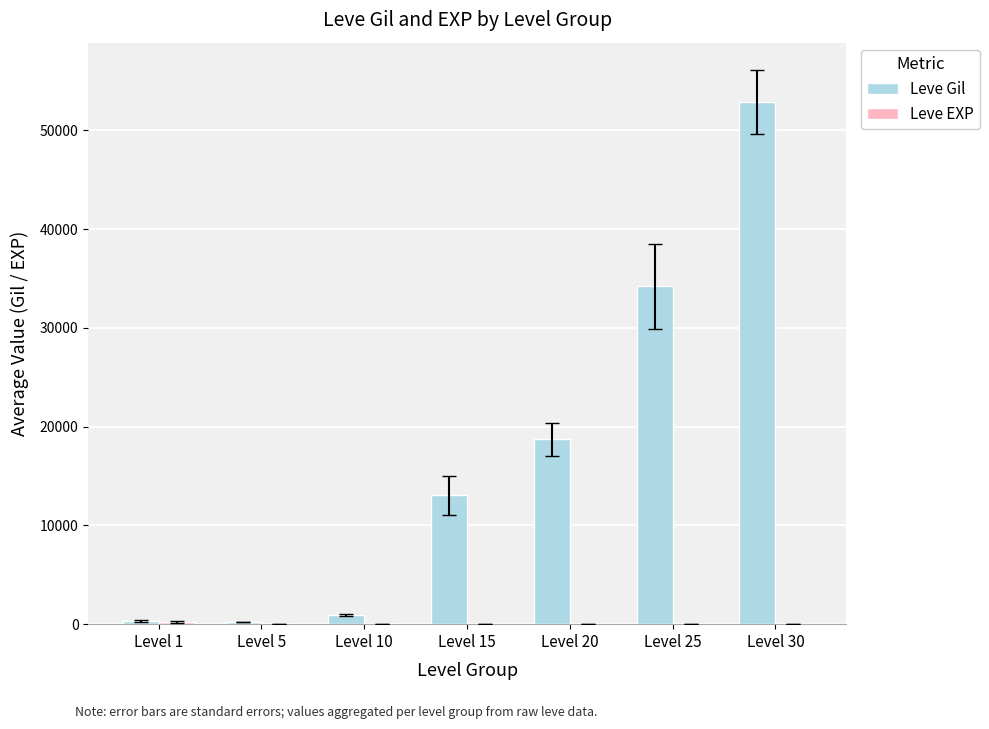

At which category is the sum across all series the highest?

Level 30